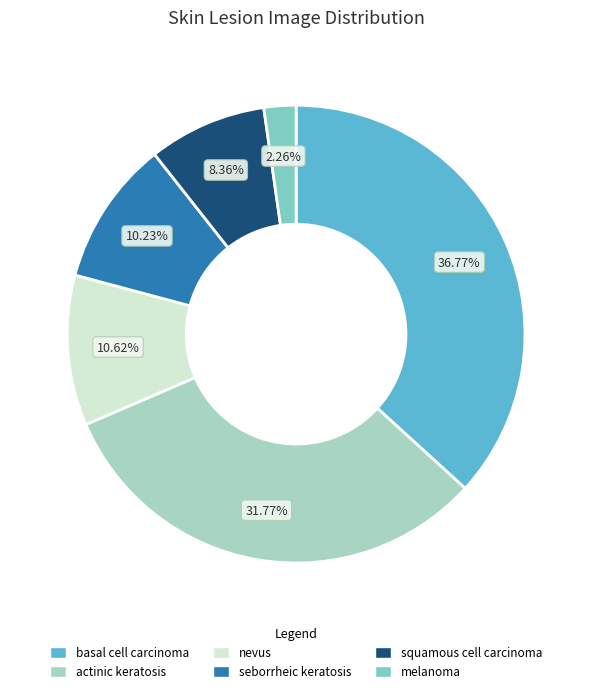

What is the ratio of the value at actinic keratosis to the value at squamous cell carcinoma?

3.8